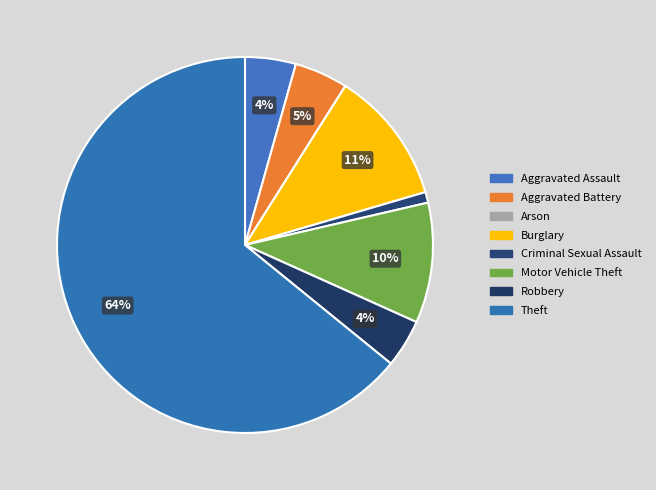

Is it true that Arson is 0% of the pie?

True